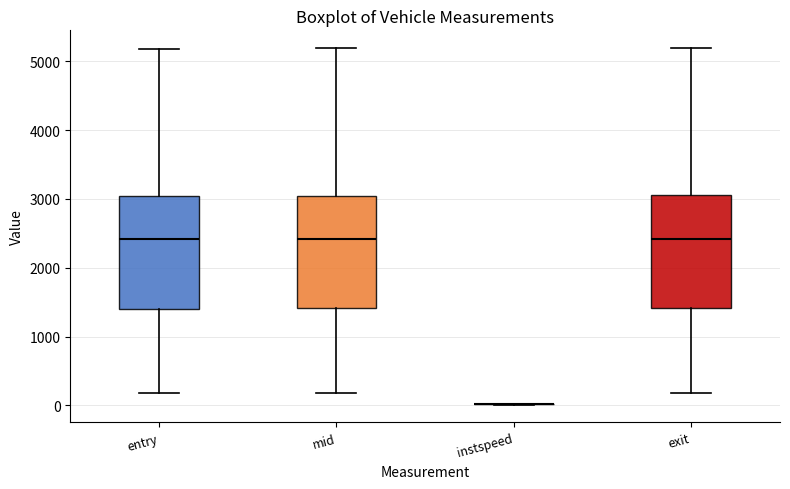

Reading left to right, read every box against the y-axis: the position of its median line, the range the box covers, and the ends of its whiskers. The values are not printed on the chart, so give them approximately, as read against the axis.

entry: median 2400, box 1400 to 3000, whiskers 200 to 5200
mid: median 2400, box 1400 to 3000, whiskers 200 to 5200
instspeed: box collapsed to a line at 0, whiskers 0 to 0
exit: median 2400, box 1400 to 3100, whiskers 200 to 5200